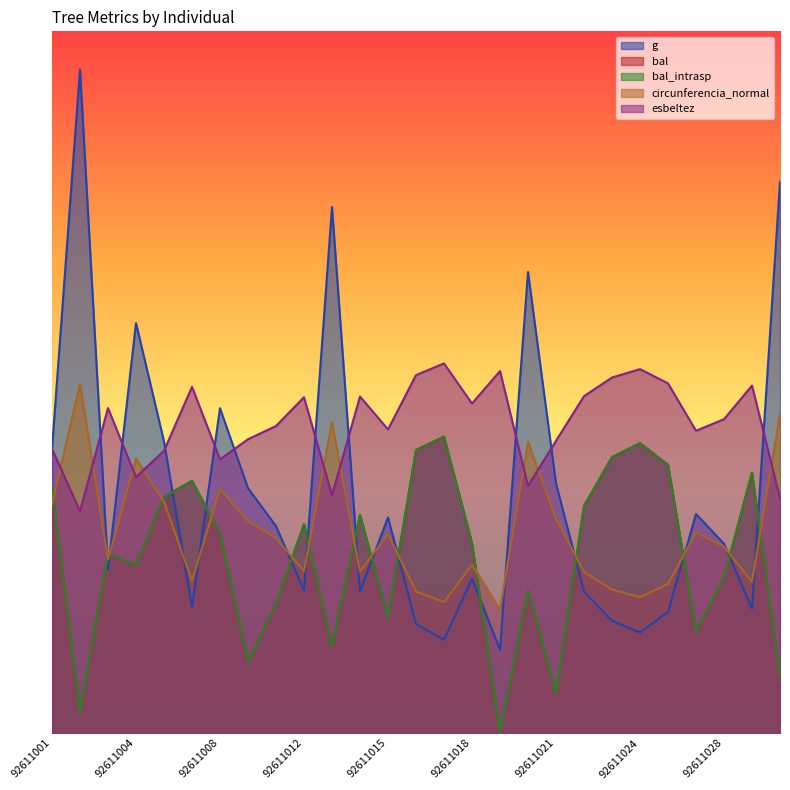

How many lines are shown in the chart?

5